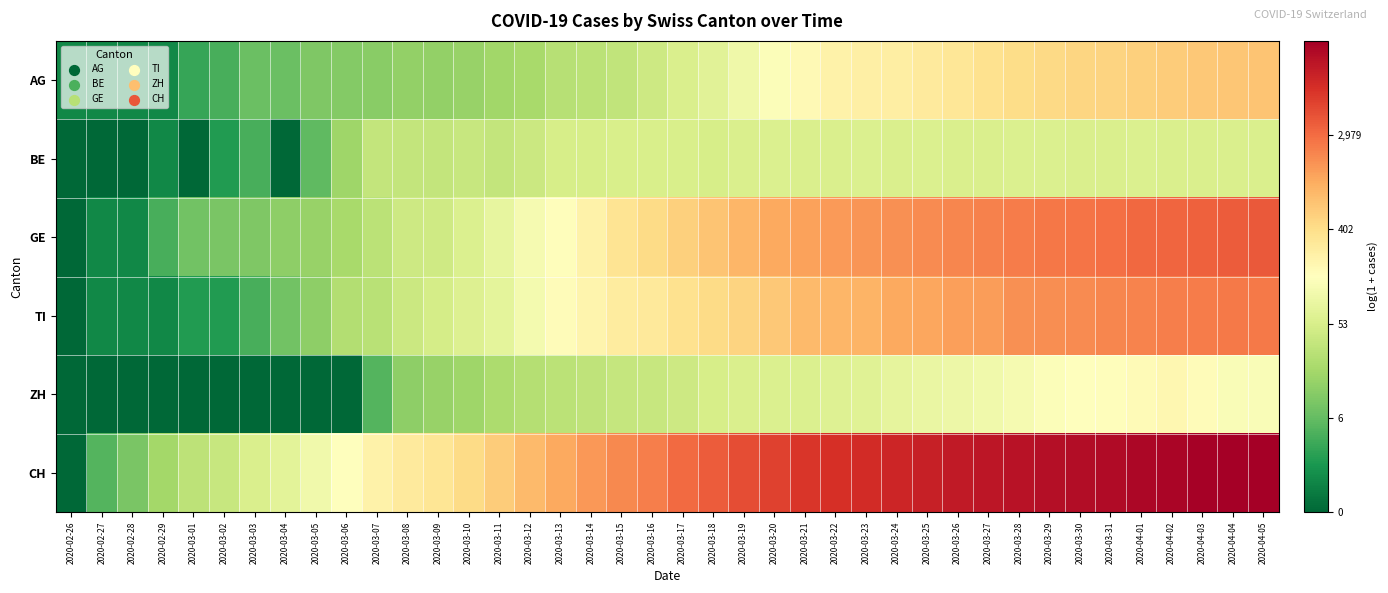

At how many categories does at least one series exceed 2?

38